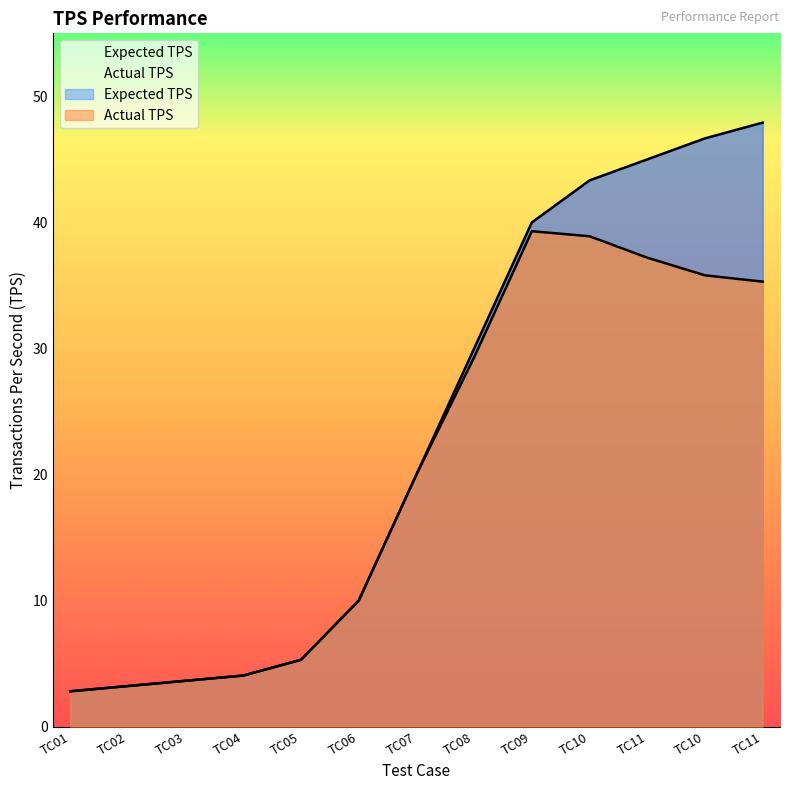

At how many categories does at least one series exceed 31?

5